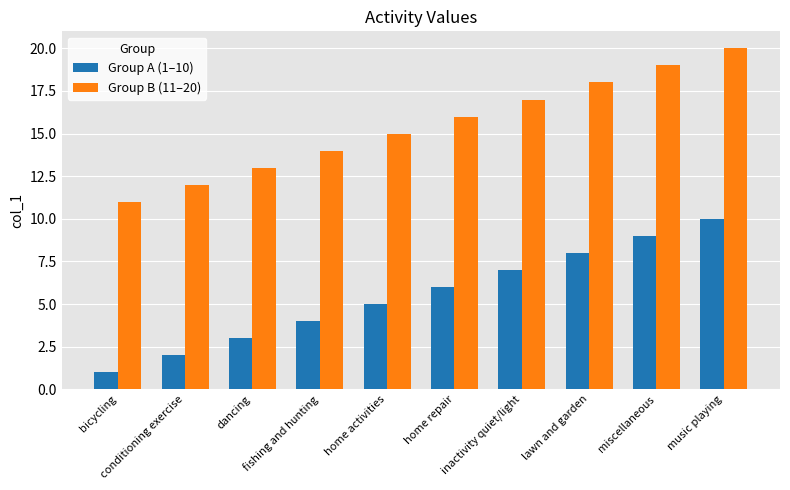

What is the greatest value displayed?

20